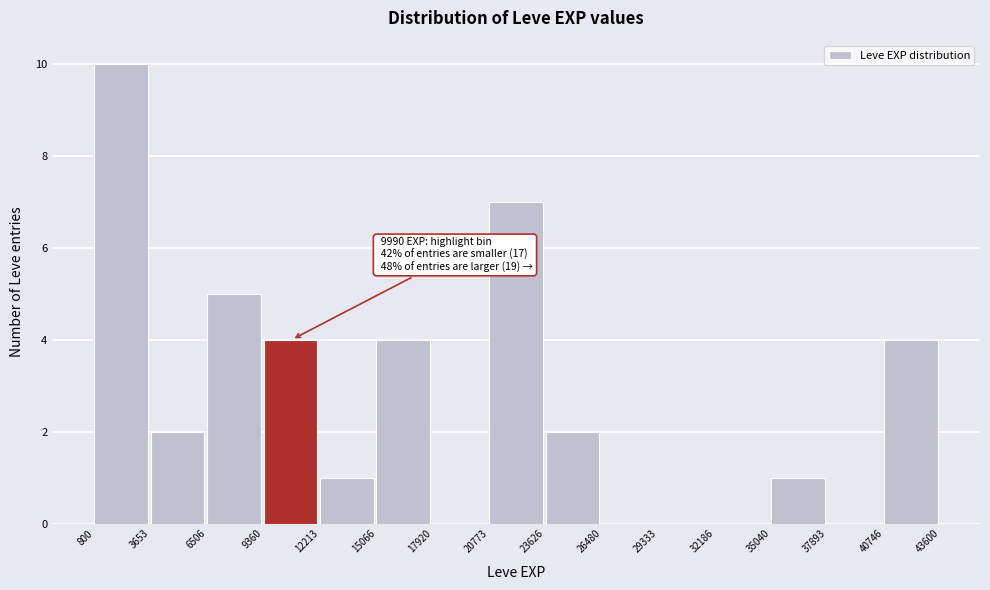

Over which range of the x-axis is the bar tallest?

800 to 3653